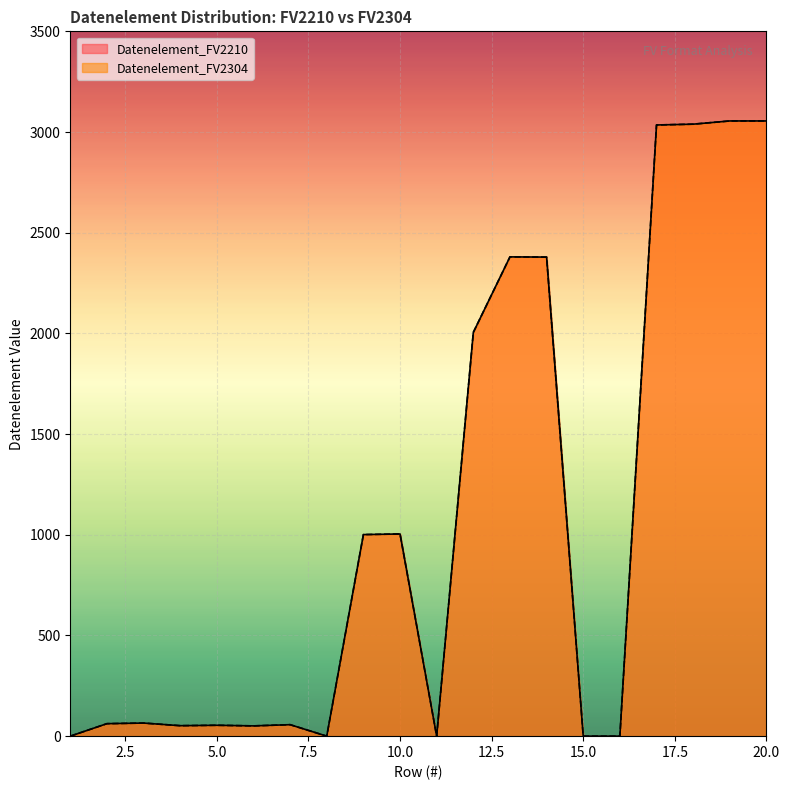

What is the value of the Datenelement_FV2304 point at the 13th from the left?

2380